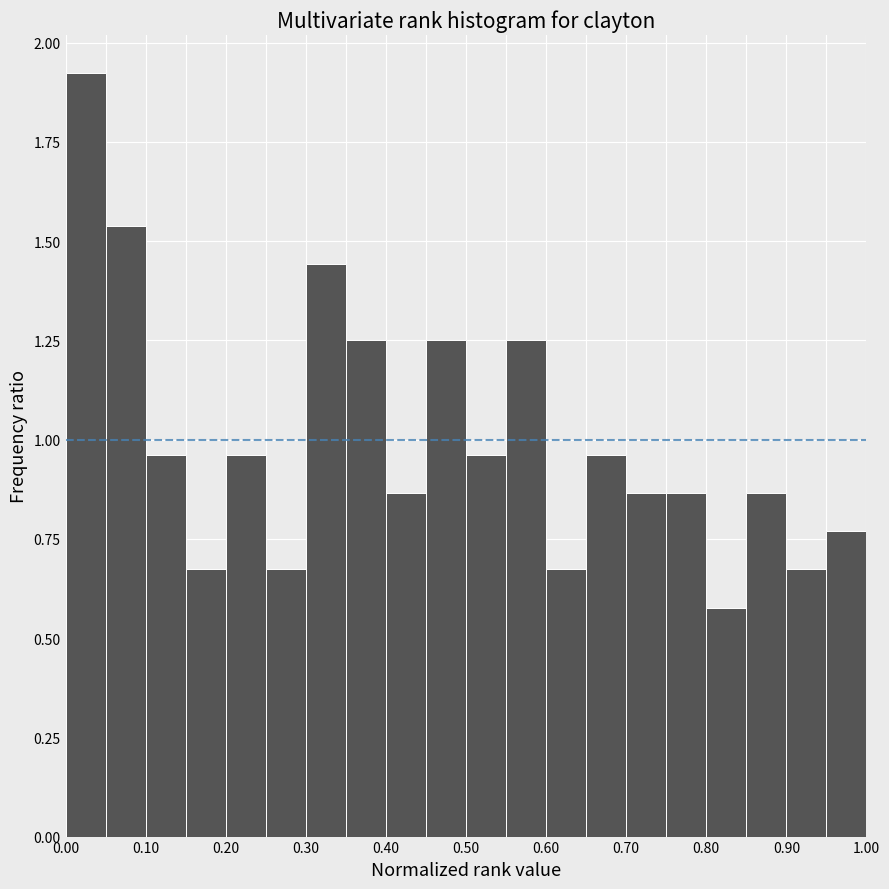

How tall is the bar that spans 0.95 to 1.00 on the x-axis? The values are not printed on the chart, so give them approximately, as read against the axis.

0.75